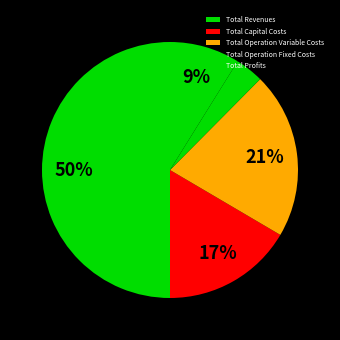

Count the number of slices in the pie.

5